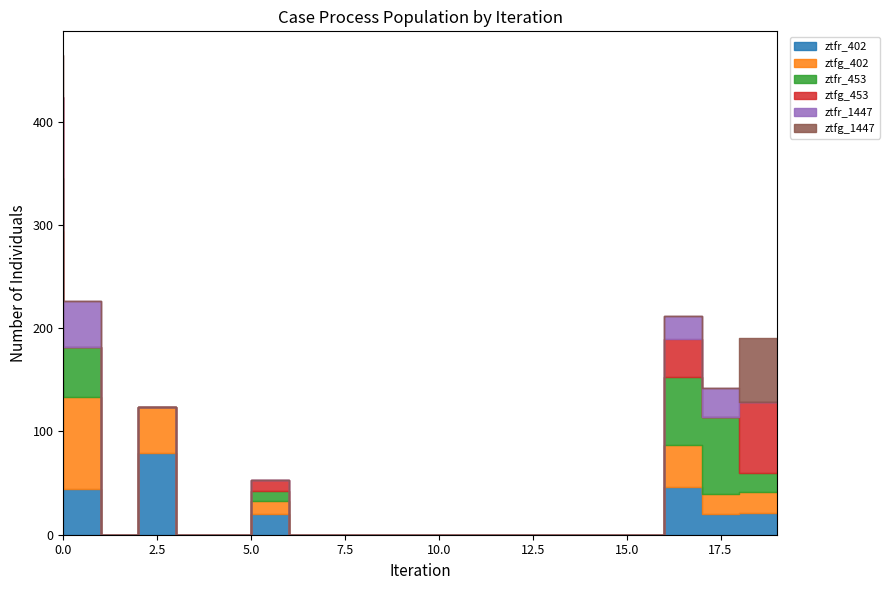

What is the average value of the ztfr_field402 series?

13.9